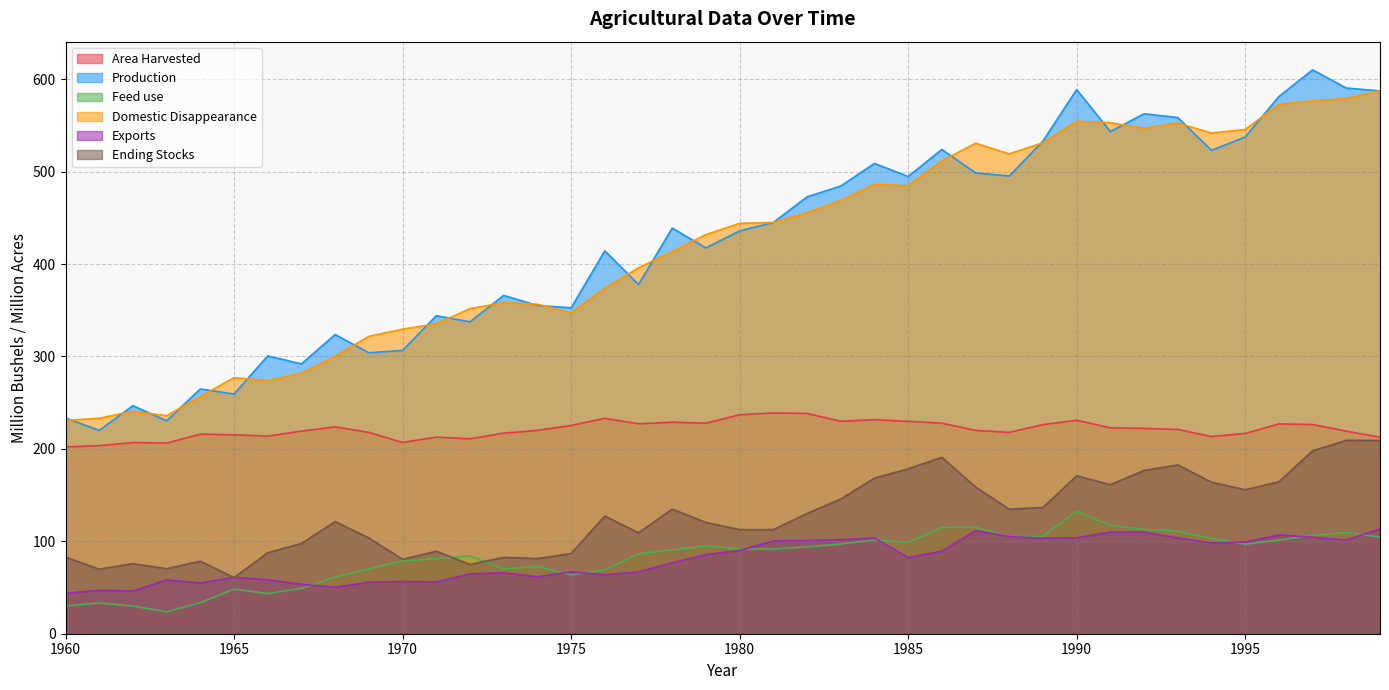

What is the average value of the Domestic Disappearance series?

420.8